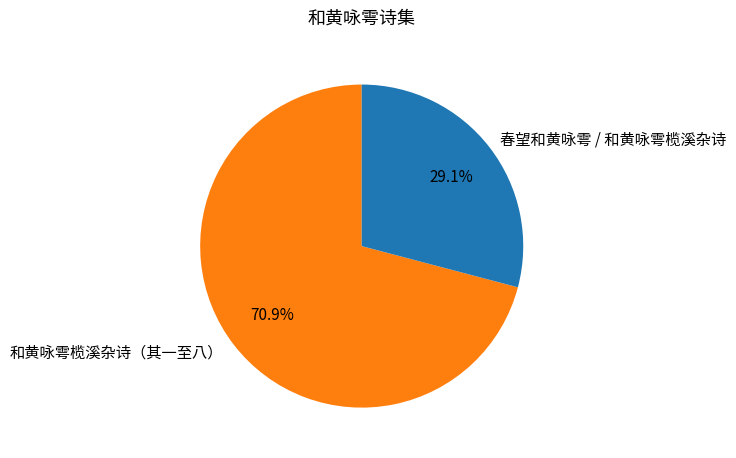

What is the total percentage of 春望和黄咏雩 / 和黄咏雩榄溪杂诗 and 和黄咏雩榄溪杂诗（其一至八）?

100.0%